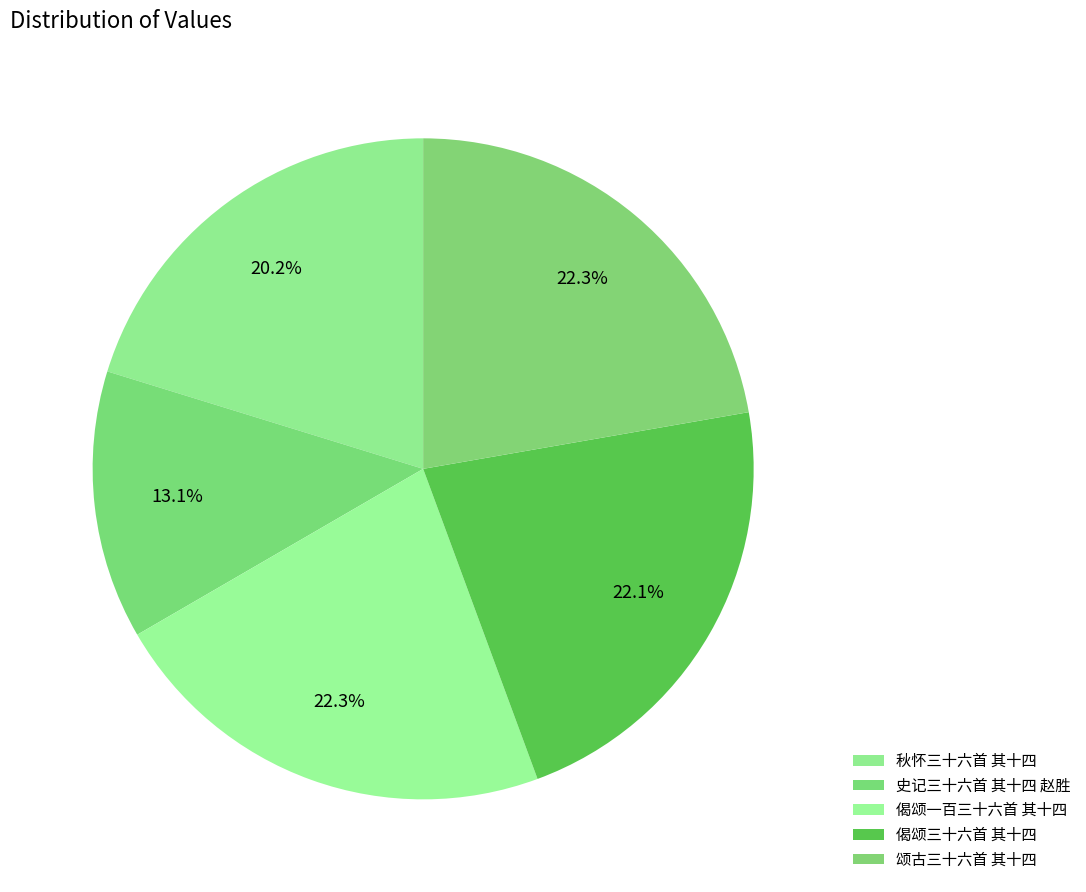

To the nearest percent, what percentage of the pie is 偈颂三十六首 其十四?

22%